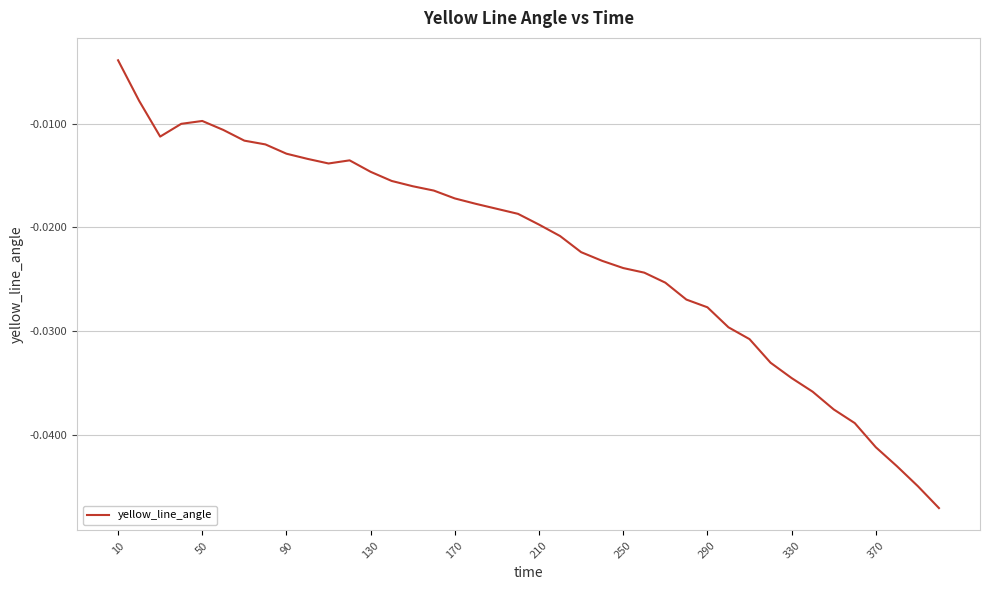

At which label is the value closest to 0?

10